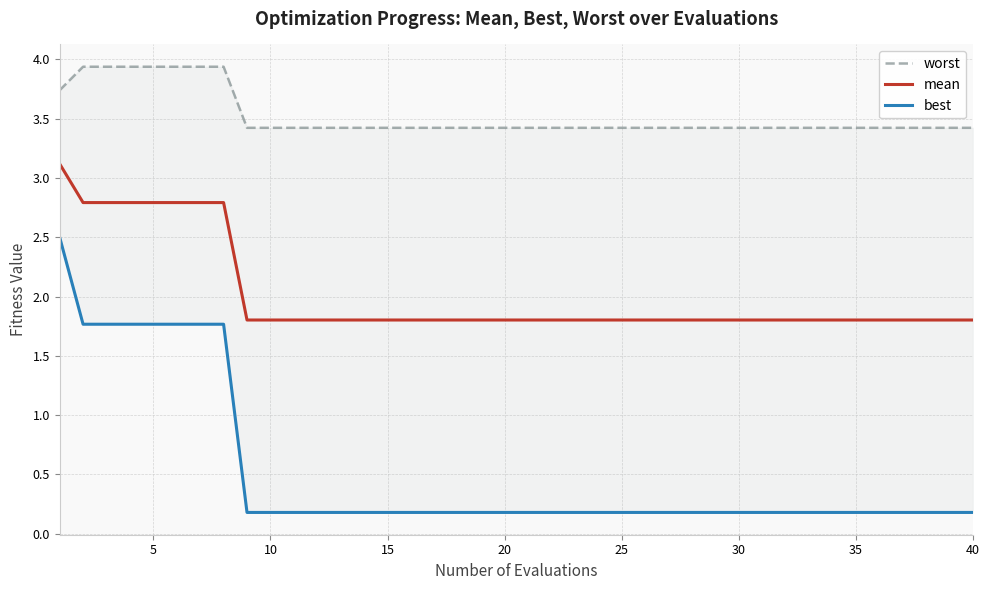

What is the difference between the maximum and minimum values in the mean series?

1.3